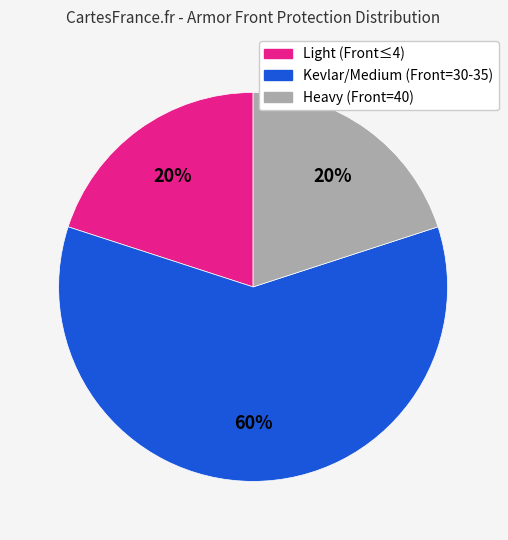

Is there any slice that represents more than half of the pie?

Yes